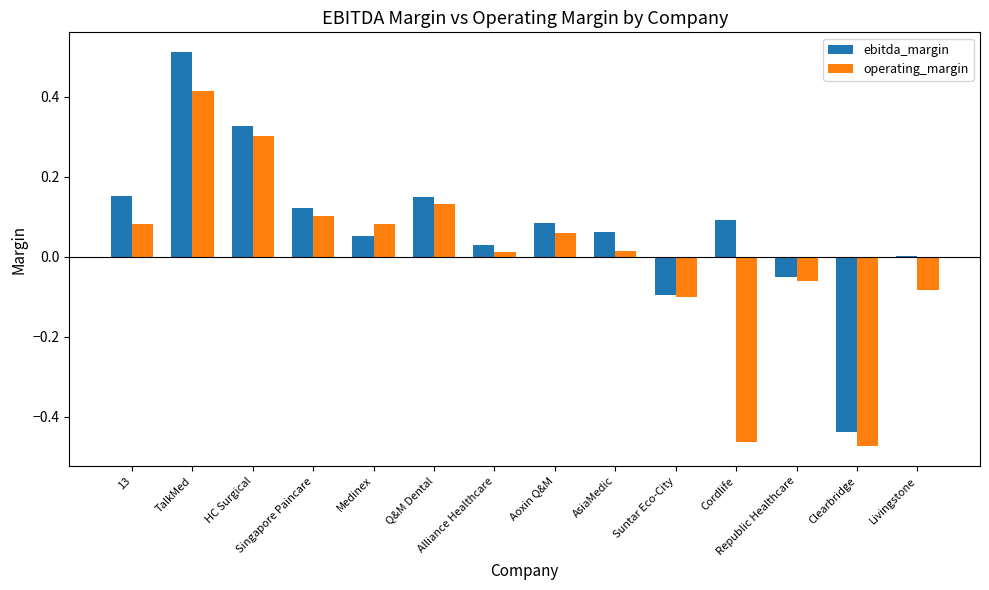

Which series has the widest spread of values?

ebitda_margin